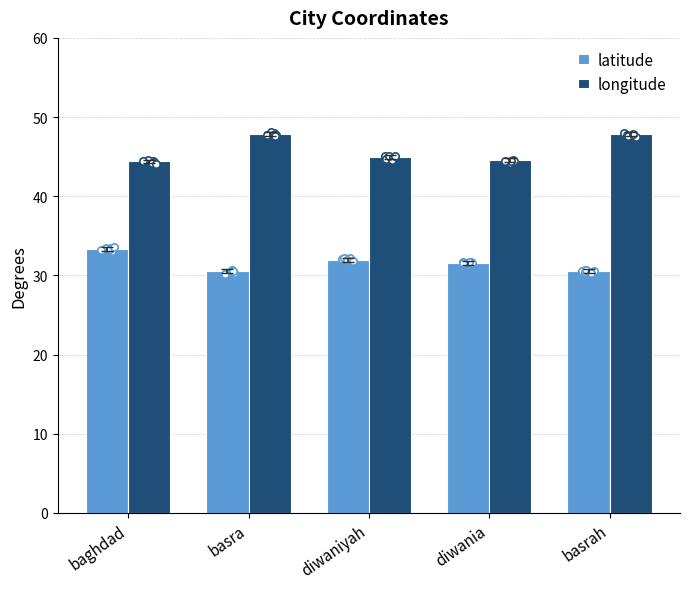

Which series reaches the maximum Y coordinate?

longitude